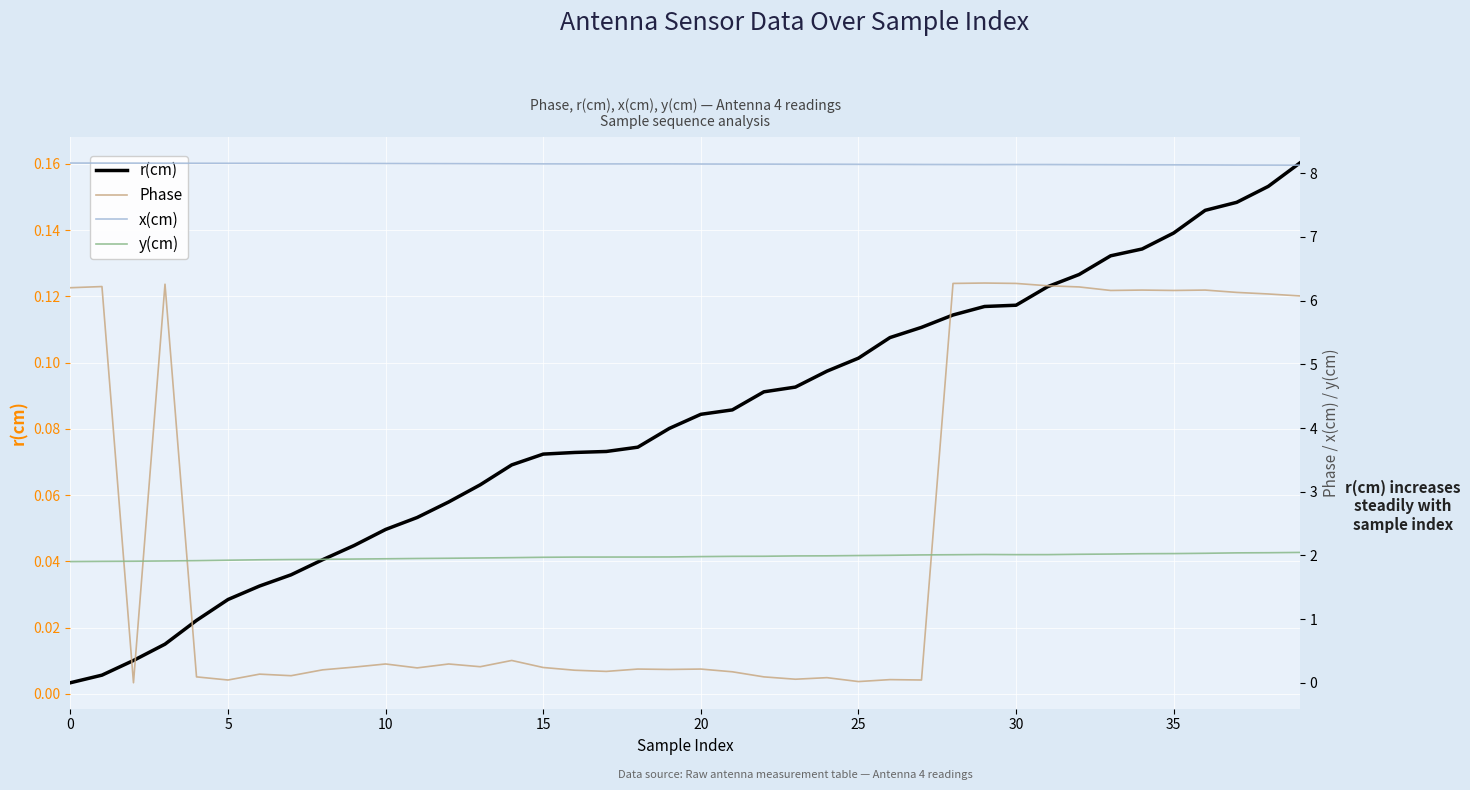

Is it true that x(cm) equals 10.7 at 15?

False